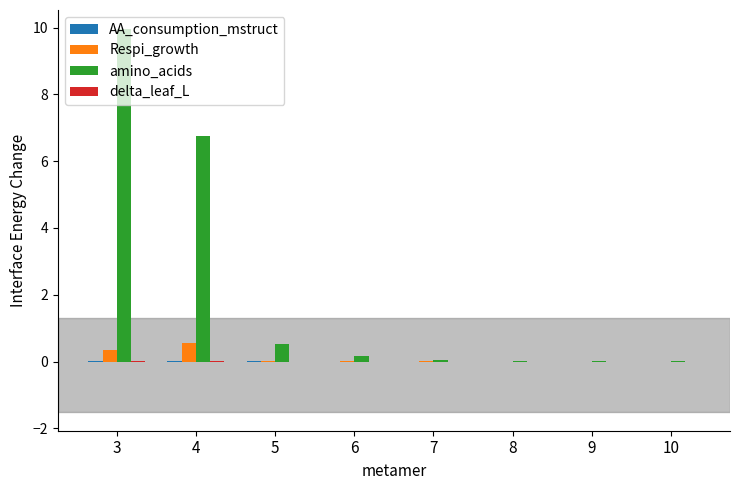

Between 3 and 9, which series saw the biggest shift?

amino_acids